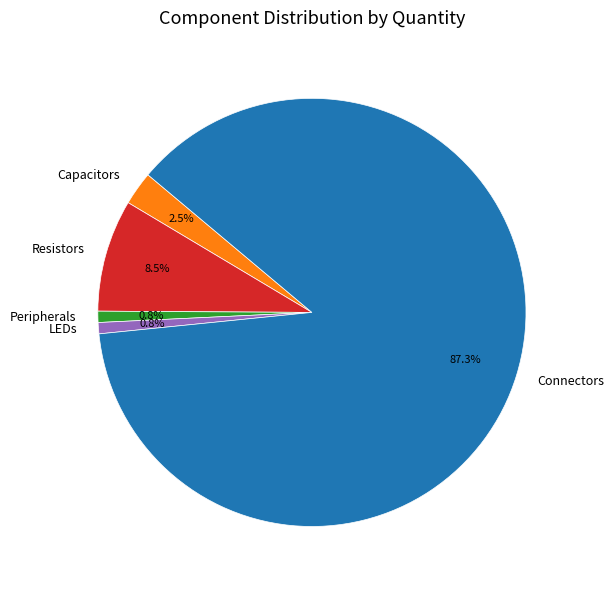

To the nearest percent, what is the average slice percentage?

20%